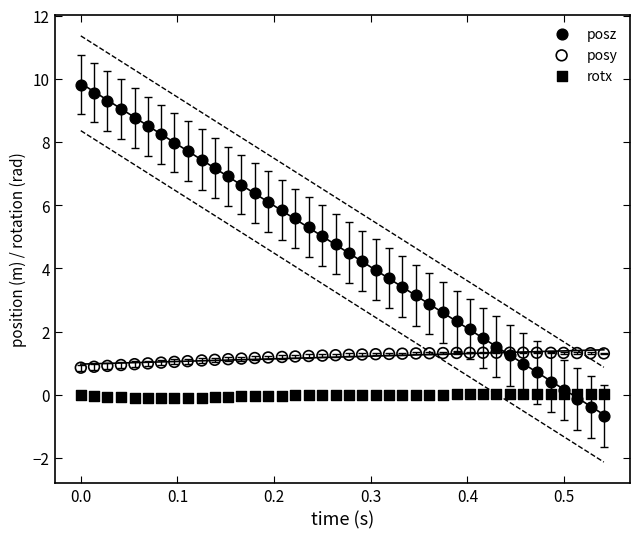

What are all the series names shown in the legend?

posz, posy, rotx